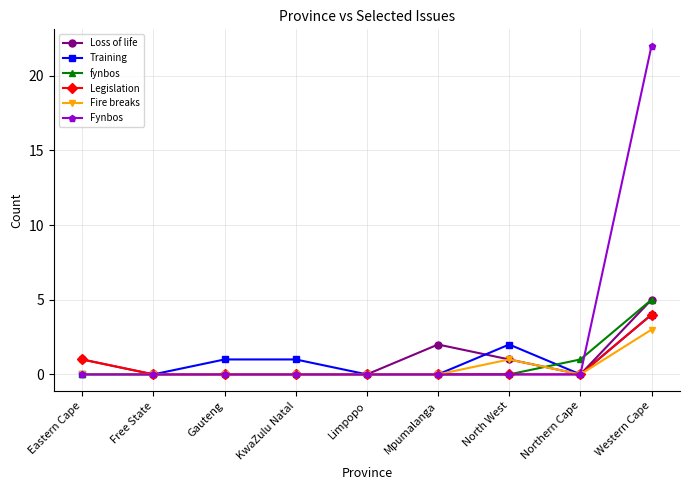

At which label does Loss of life reach its peak?

Western Cape